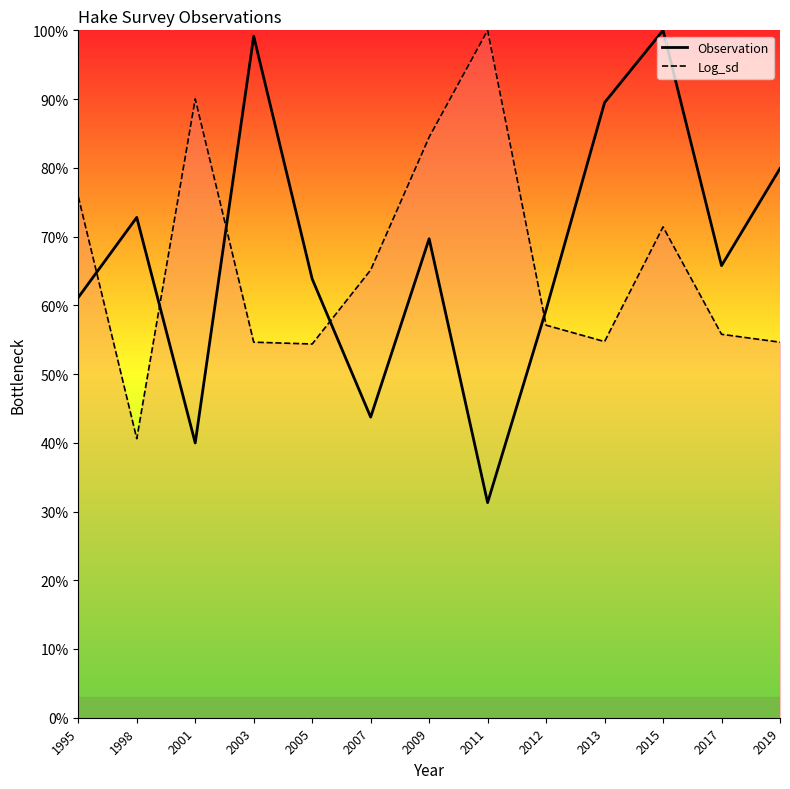

True or false: Observation and Log_sd intersect in this chart.

True